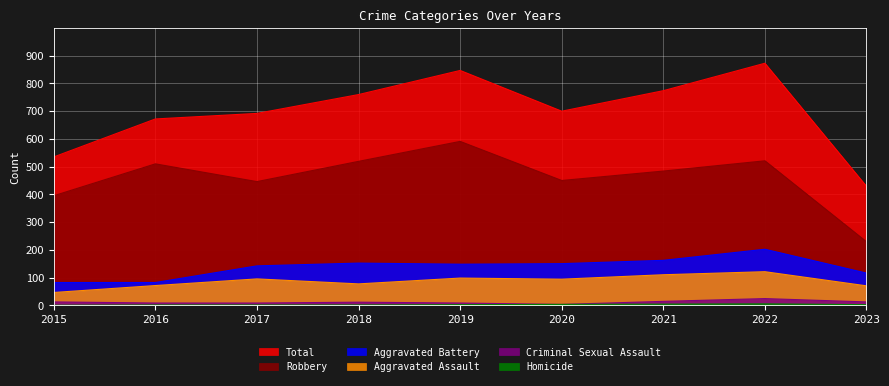

Reading left to right, extract all data points from this chart.

Aggravated Assault: 46	71	95	77	98	94	110	121	70
Aggravated Battery: 82	82	142	152	148	150	162	202	116
Criminal Sexual Assault: 12	8	8	11	8	3	14	24	12
Homicide: 0	1	1	1	2	3	4	5	2
Robbery: 395	510	446	519	591	450	484	521	229
Total: 535	672	692	760	847	700	774	873	429